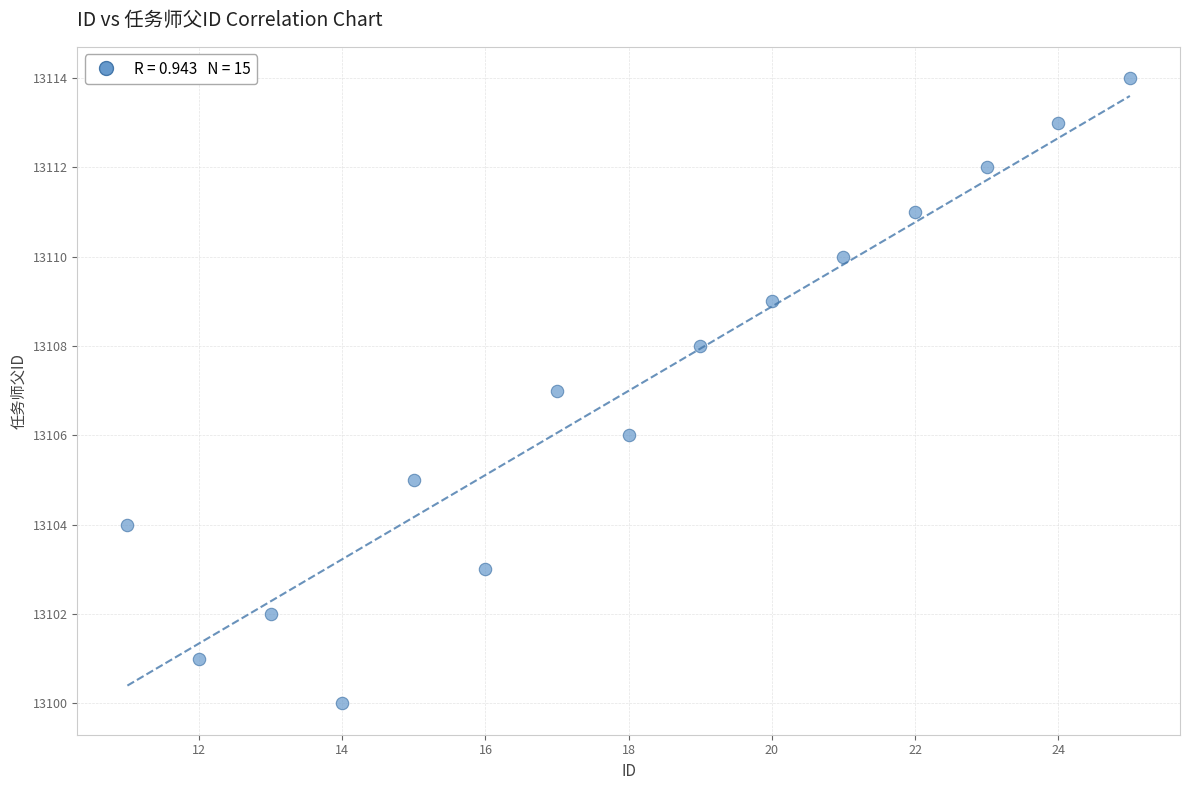

What is the range of Y values (max minus min)?

14